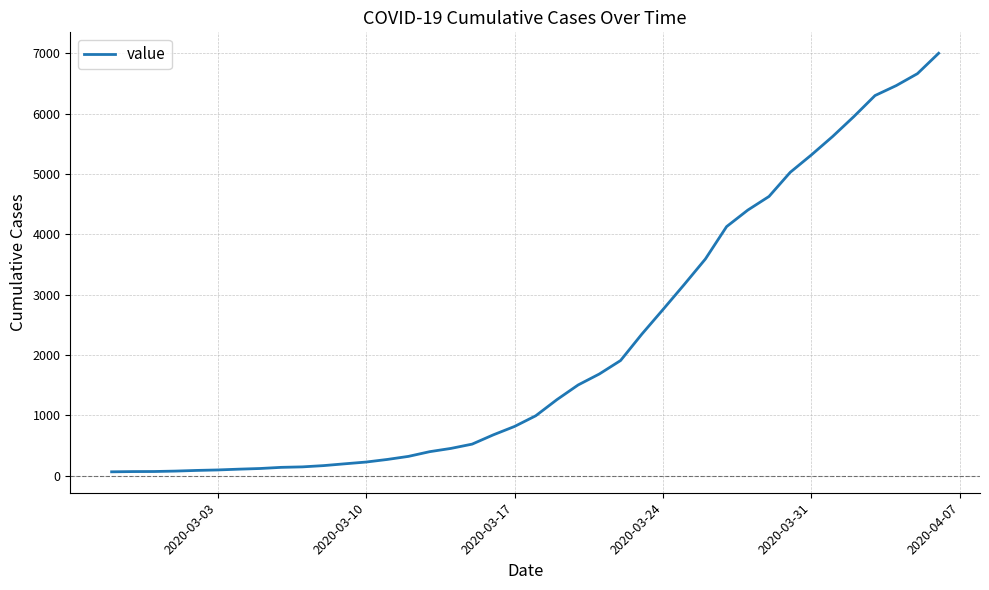

What is the sum of all values?

85748